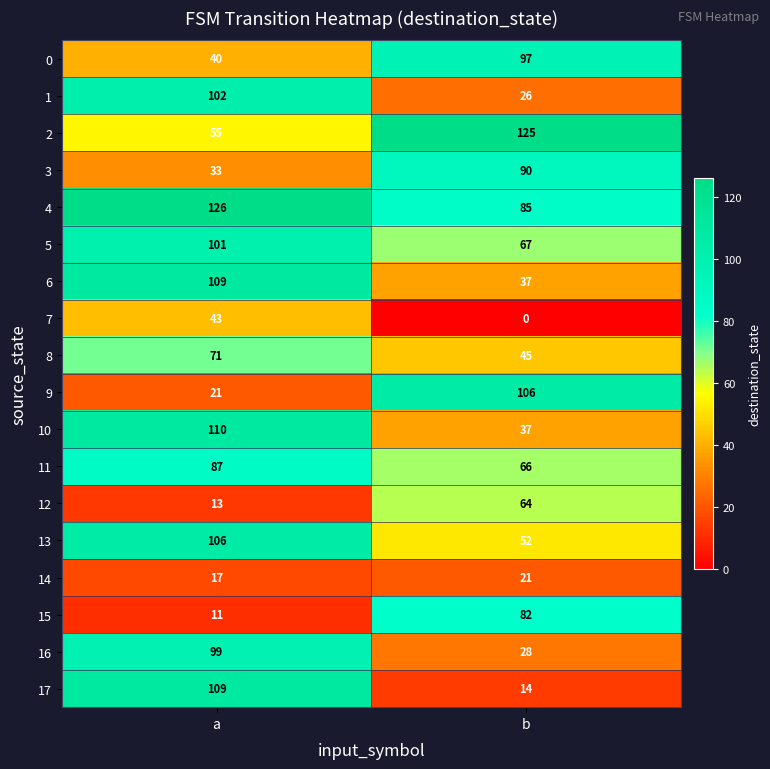

What is the difference between the maximum and minimum values in the 2 series?

70